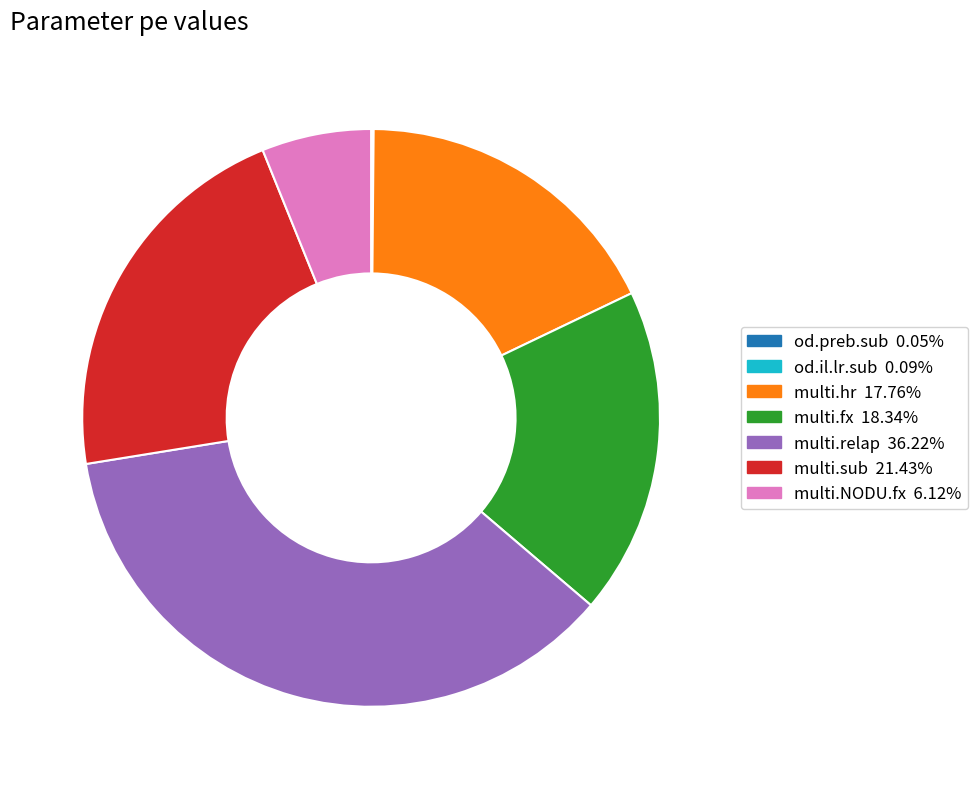

Is the sum of multi.NODU.fx and multi.hr greater than half?

No